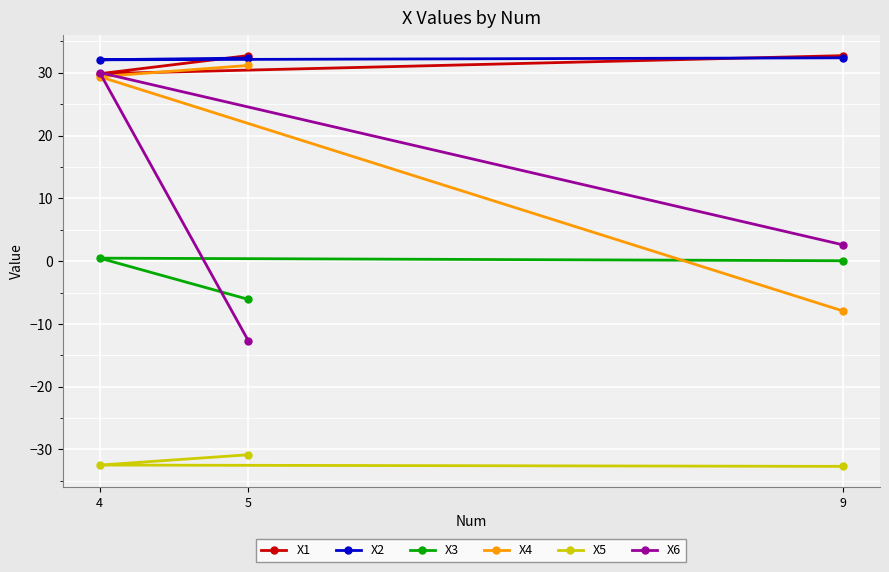

Rank the series at 5 from lowest to highest value.

X5, X6, X3, X4, X2, X1